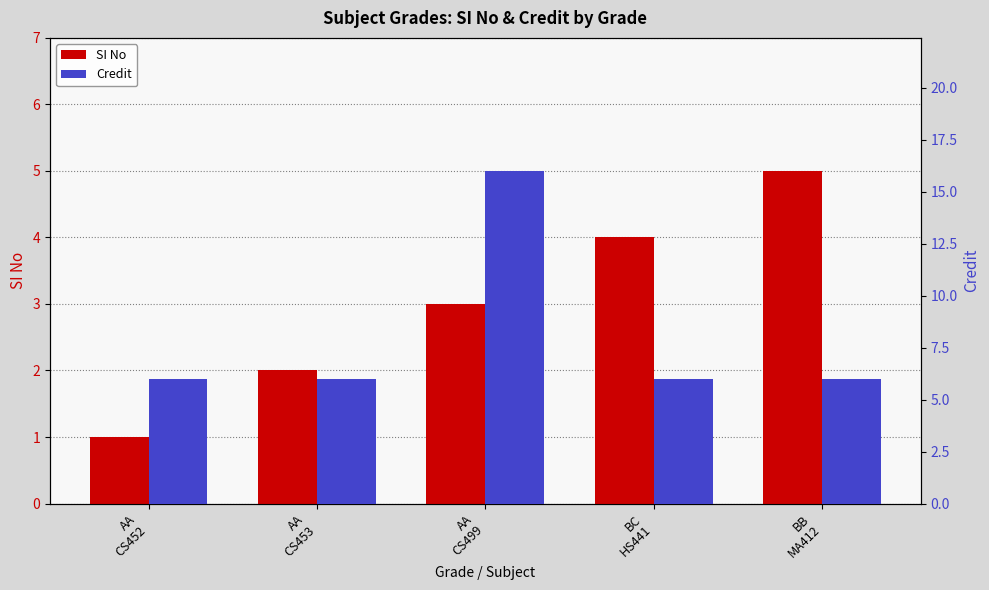

Is it true that Credit equals 2 at AA
CS452?

False